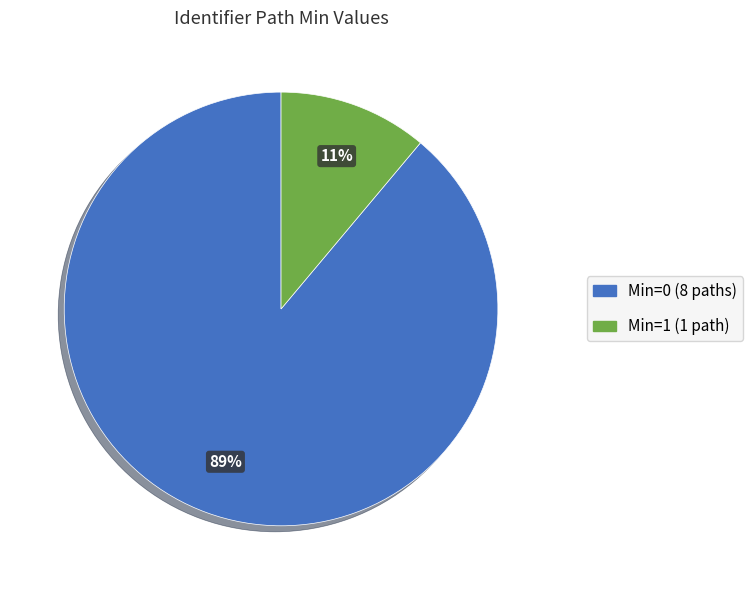

How many segments does this pie chart have?

2